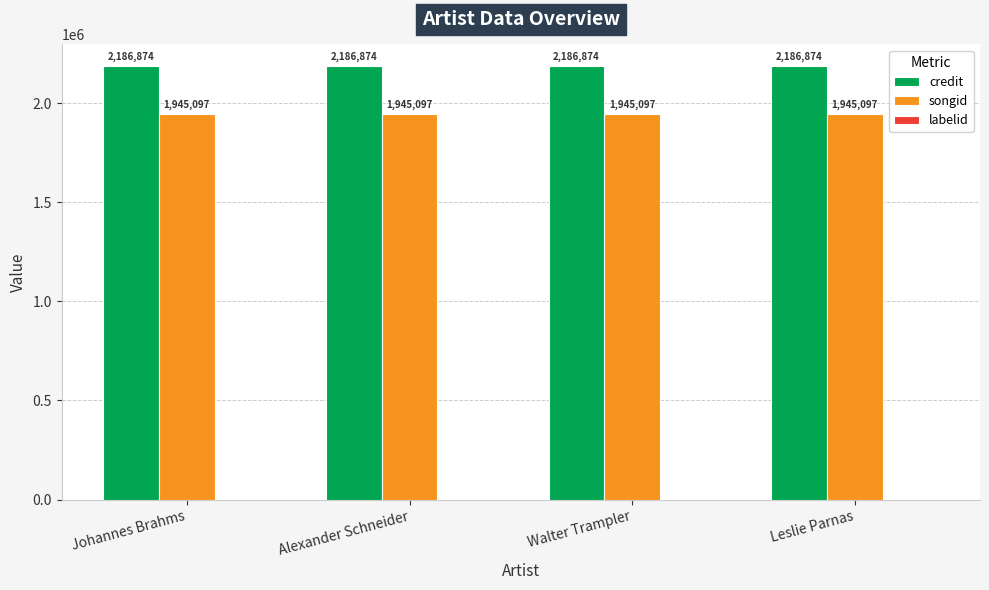

Is it true that songid equals 2582006 at Johannes Brahms?

False